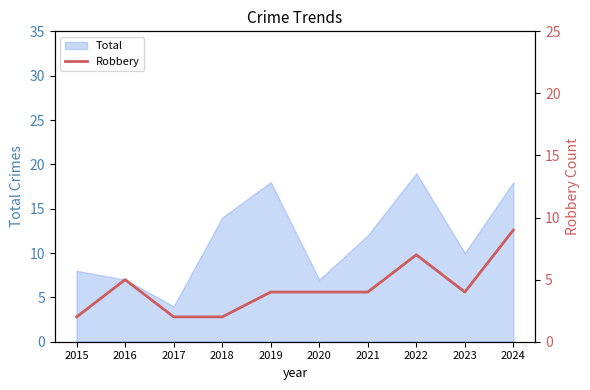

Is it true that Total equals 19 at 2022?

True